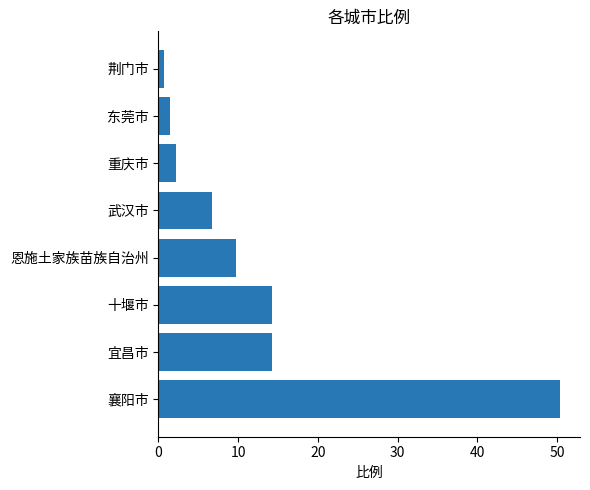

What is the greatest value displayed?

50.4